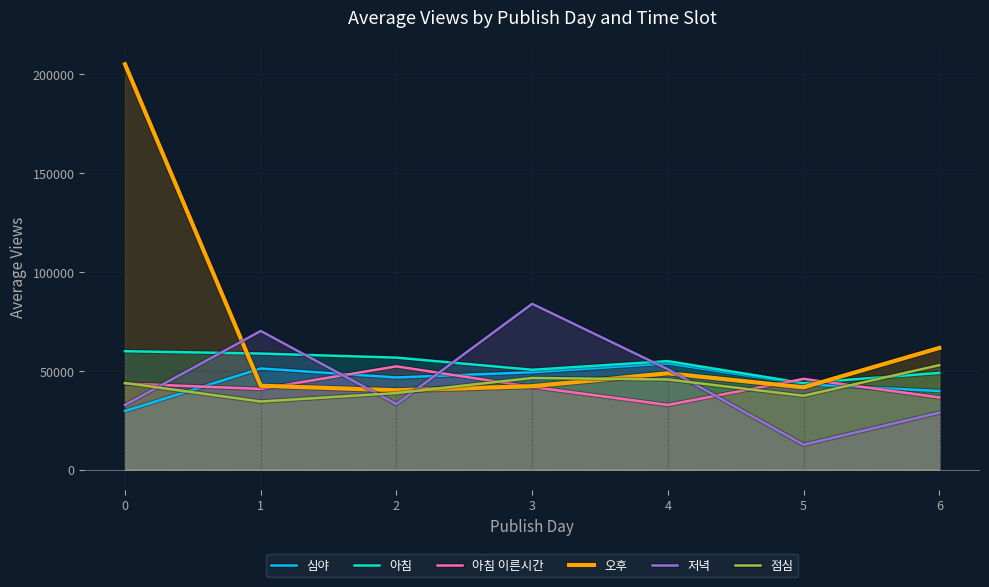

Reading right to left, extract all data points from this chart.

심야: 39743.5	43228.5	53718.9	49264.7	46604.2	51160.4	29610.3
아침: 48923.8	43748.6	54889.0	50504.5	56650.2	58713.8	59899.6
아침 이른시간: 36506.2	45904.6	32700.8	41807.8	52234.2	40802.6	43542.8
오후: 61543.4	41612.0	48734.2	42178.5	40124.0	42429.6	205206.1
저녁: 28796.0	12537.0	50781.3	83898.0	33122.0	70145.5	32676.0
점심: 52831.7	37348.6	45585.1	46360.4	38717.2	34442.3	43802.3